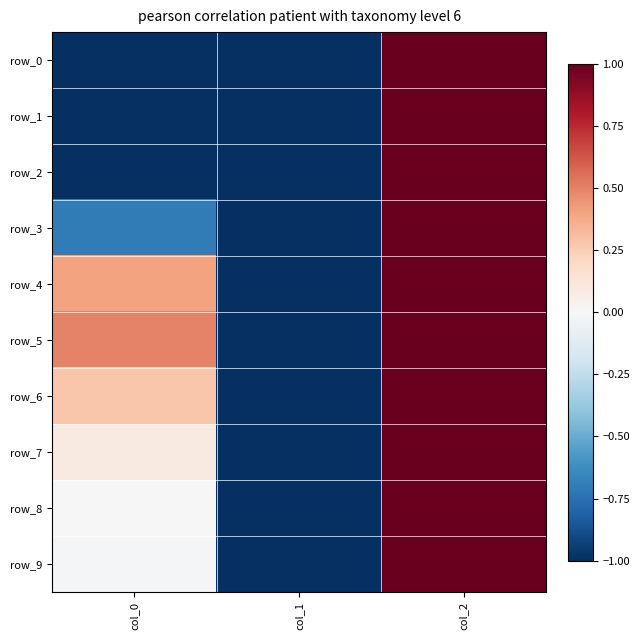

Which series has the largest range (max minus min)?

row_0